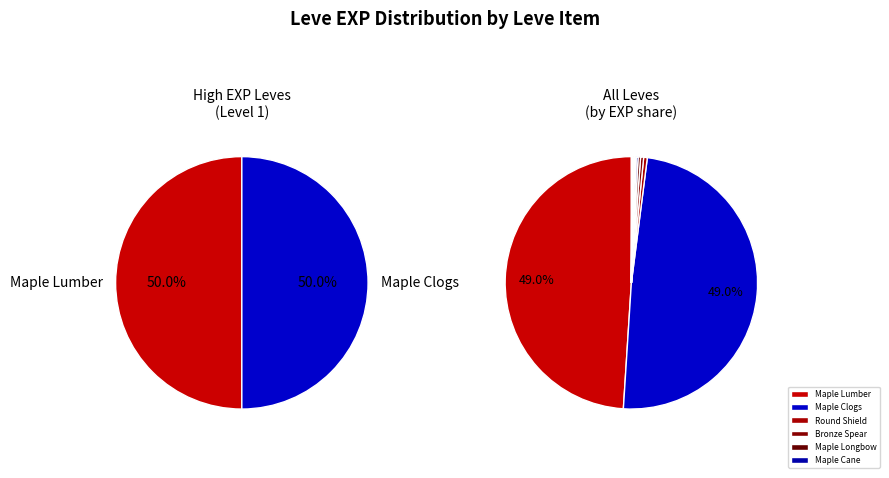

Is Gridania's Got Talent (Maple Lumber) the majority of the pie?

No